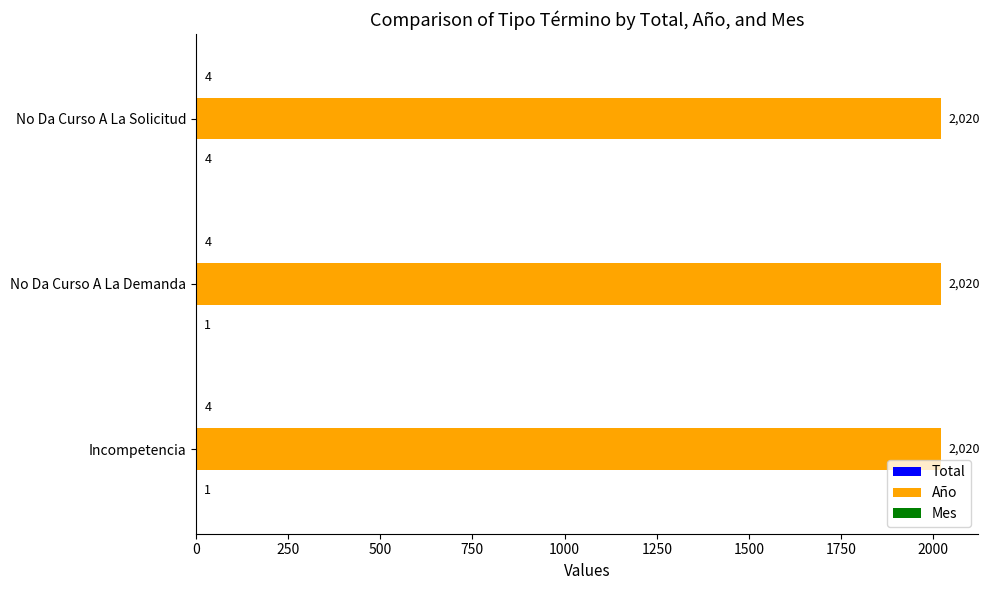

The value of Año at No Da Curso A La Demanda is 2020. True or false?

True